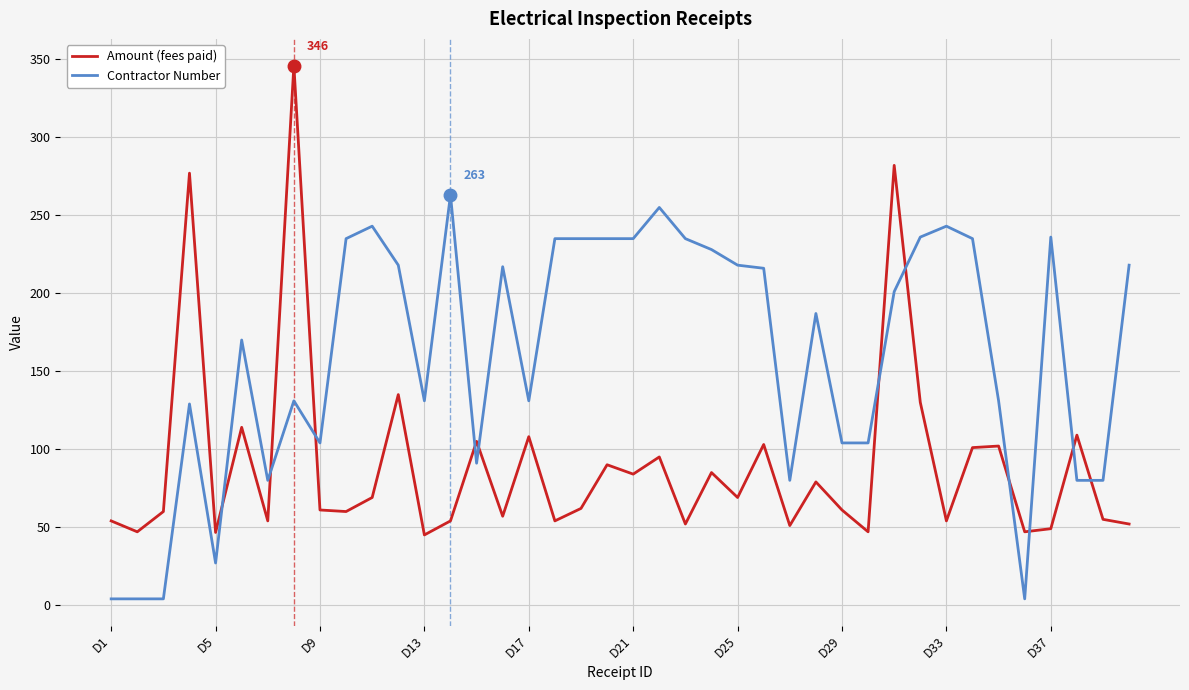

In Amount (fees paid), how many points are higher than both neighbors (excluding endpoints)?

14